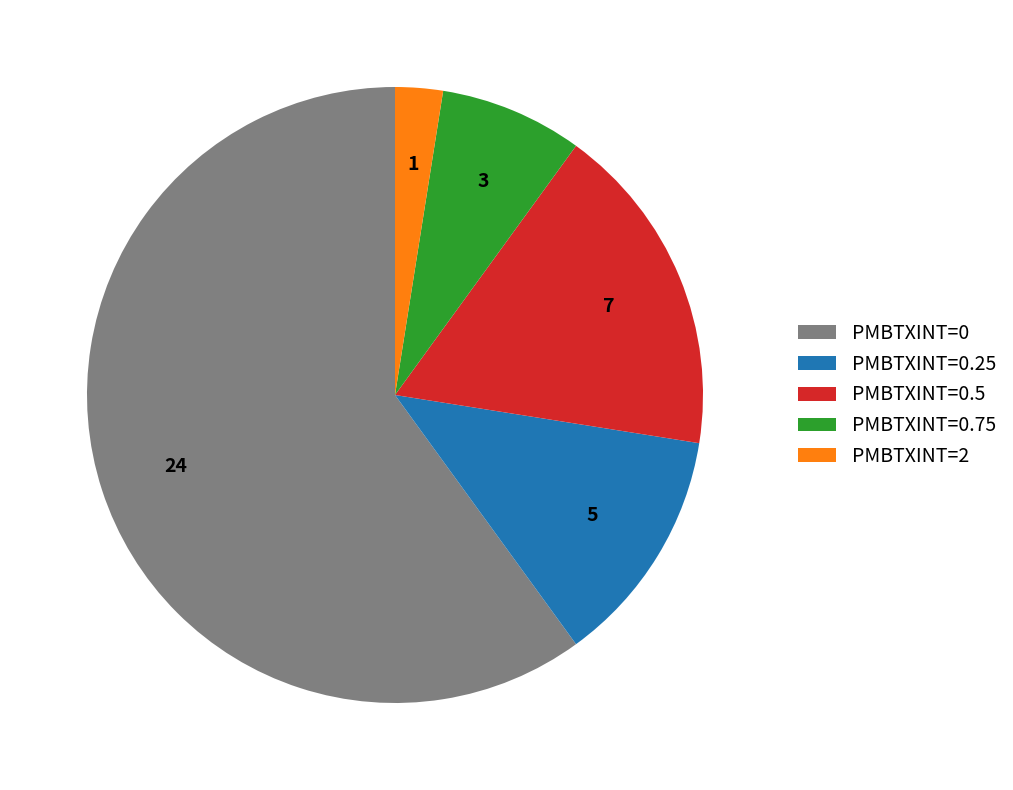

How many slices are in this pie chart?

5